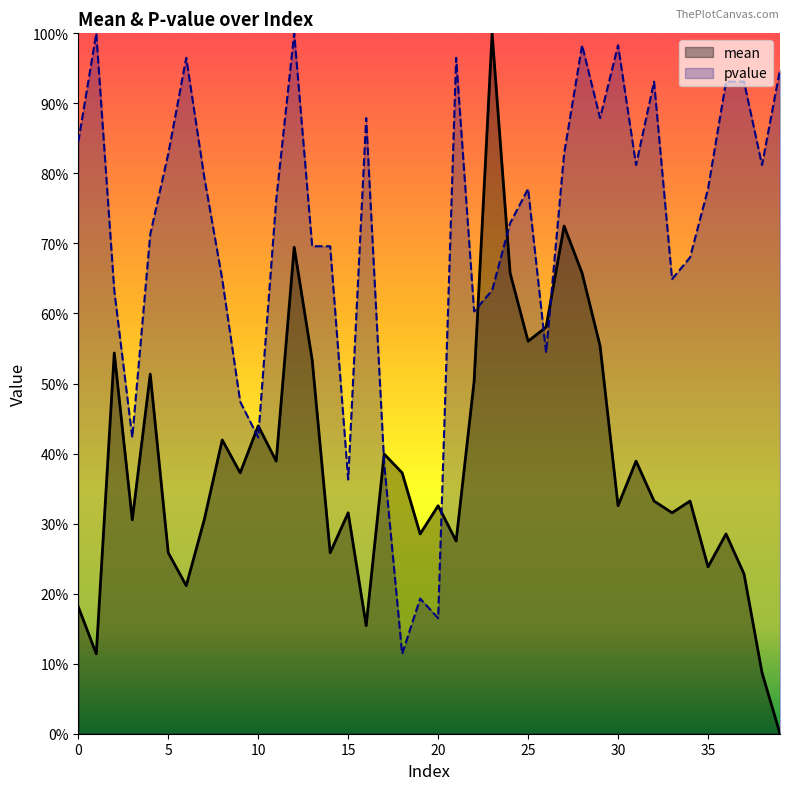

Where is the first local maximum for mean?

2